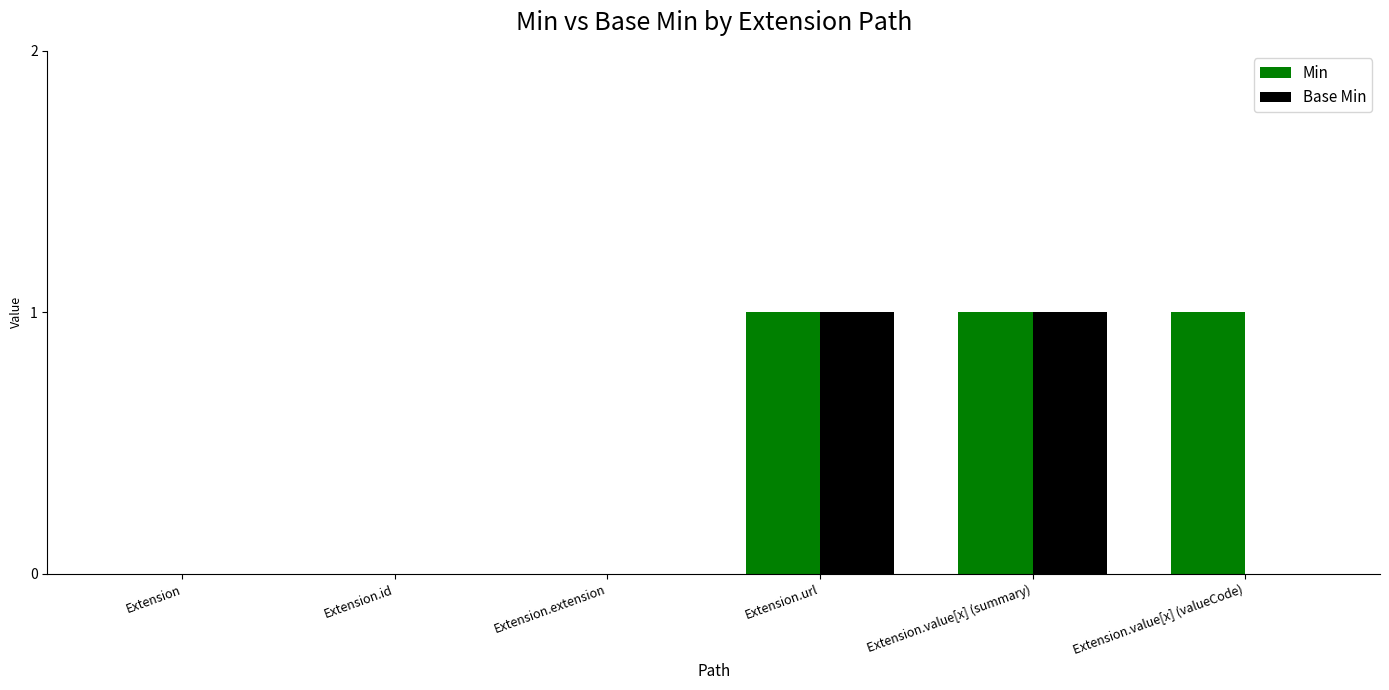

Is the value of Min at Extension.extension greater than the value of Base Min at Extension.url?

No